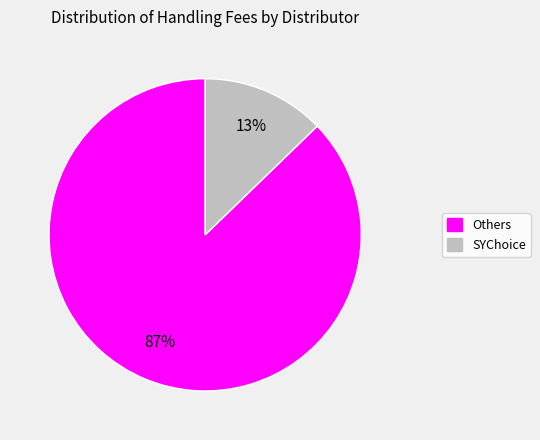

To the nearest percent, what is the average slice percentage?

50%